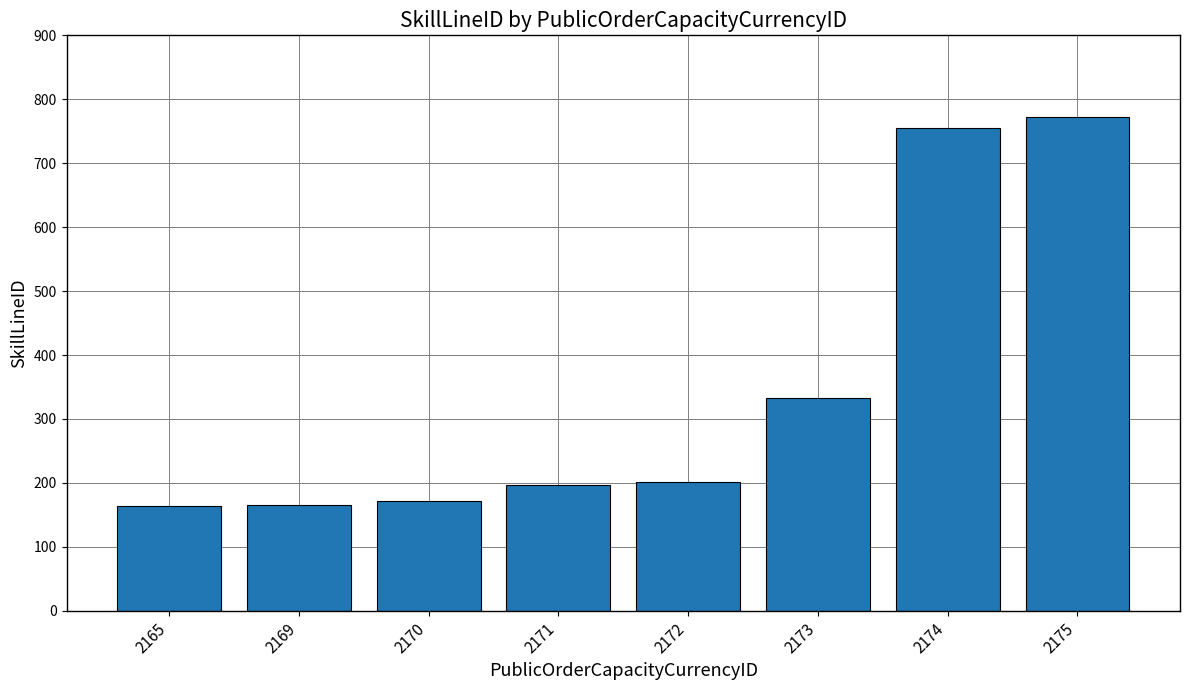

What is the sum of all values?

2760